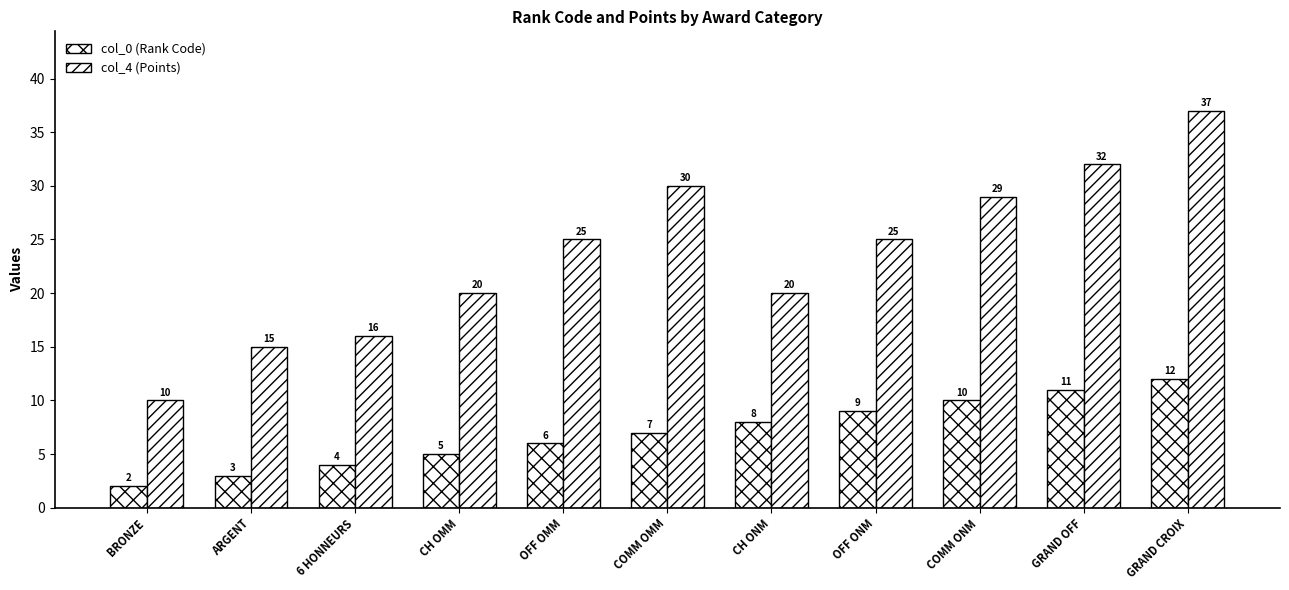

How many col_0 (Rank Code) values are between 4 and 10?

7